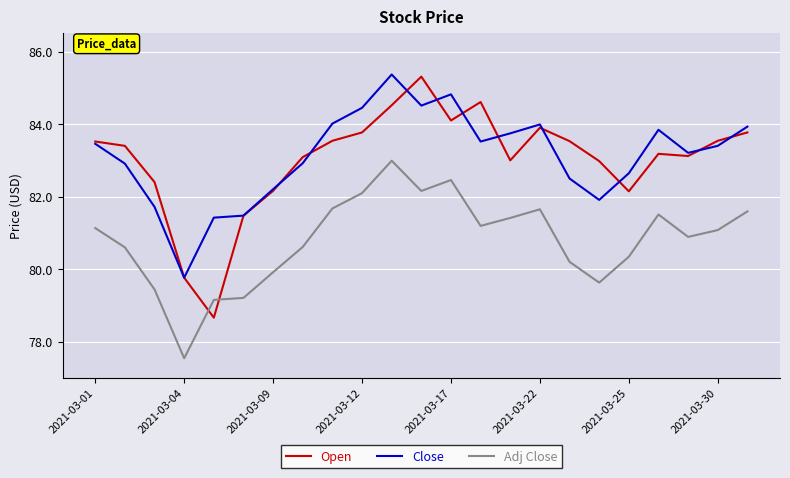

What is the lowest value of the Close series?

79.8